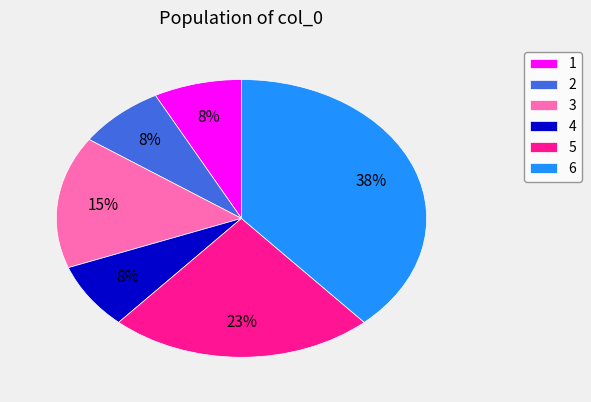

How many slices are in this pie chart?

6